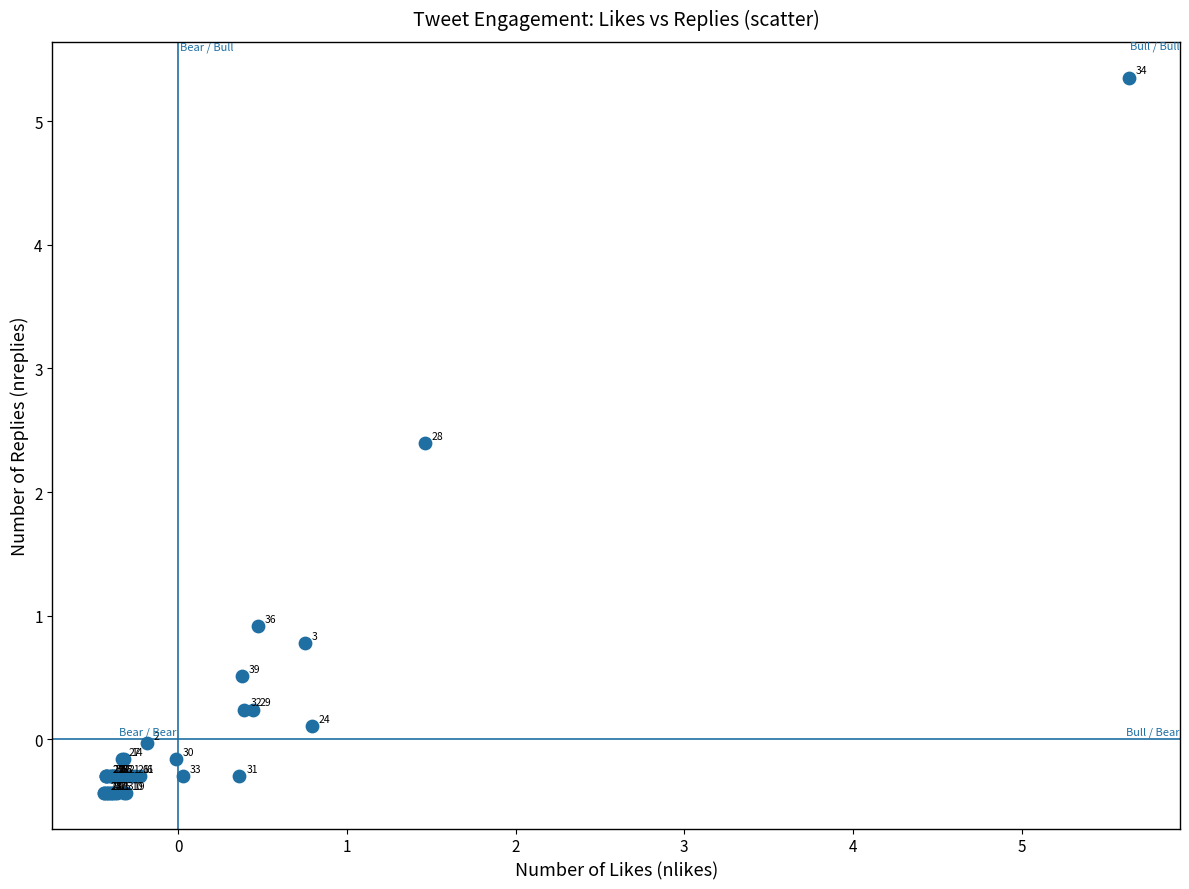

What Y value in the scatter plot is closest to 2?

2.4